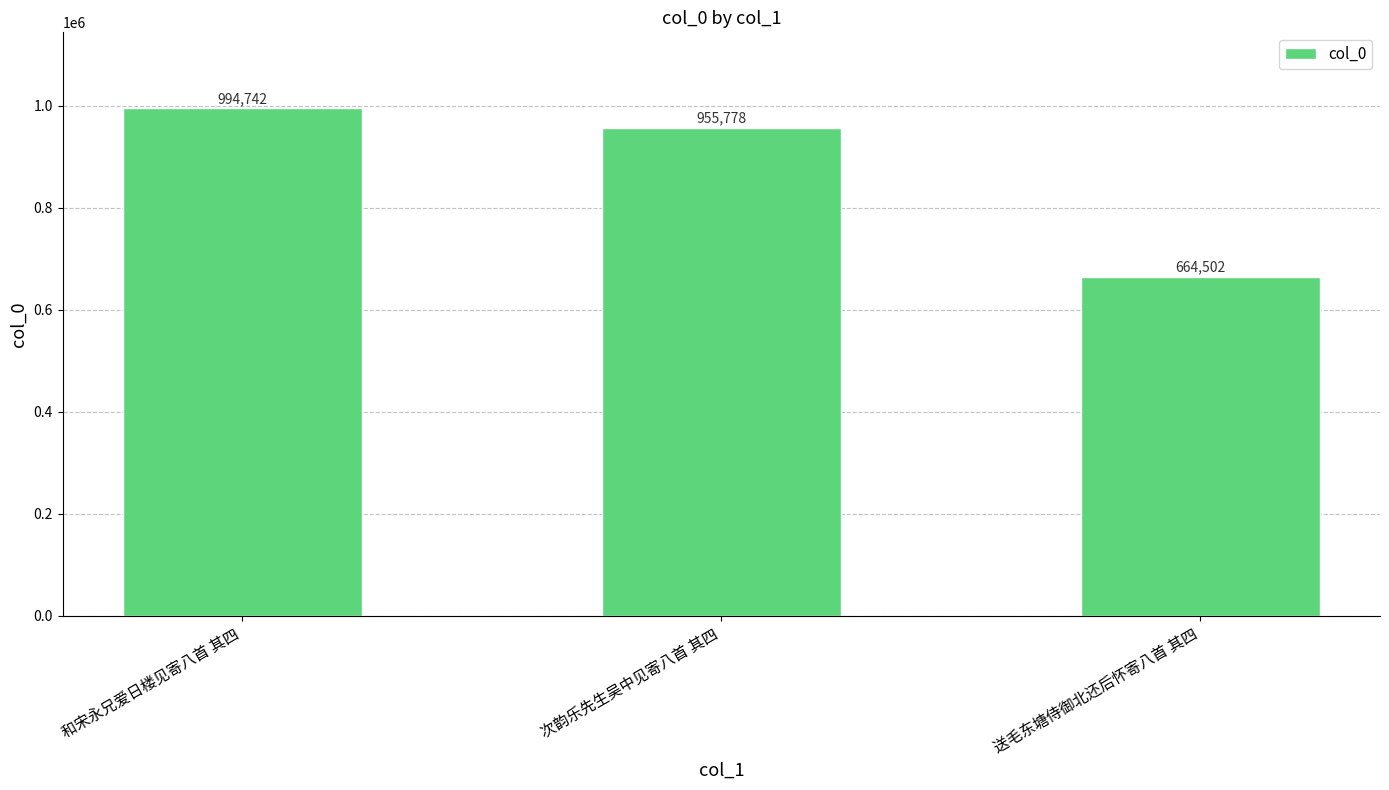

True or false: the data shows 955778 at 次韵乐先生吴中见寄八首 其四.

True